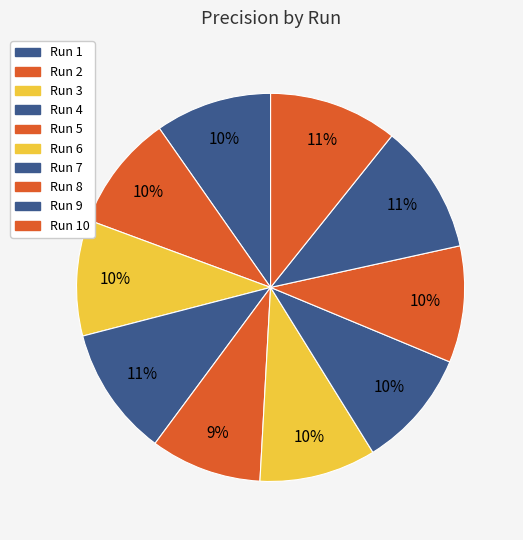

Rank the categories by value from lowest to highest.

Run 5, Run 2, Run 3, Run 1, Run 6, Run 8, Run 7, Run 10, Run 4, Run 9